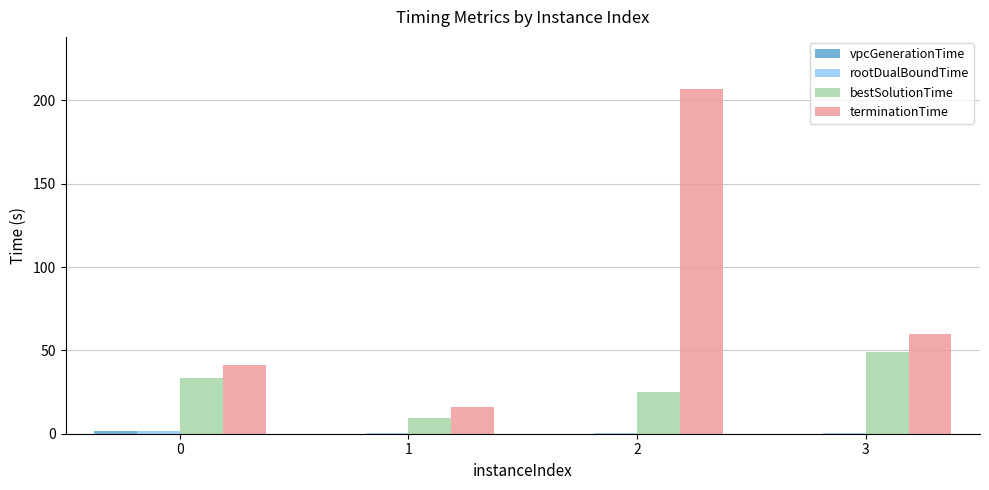

Which label corresponds to the largest value in the chart?

2